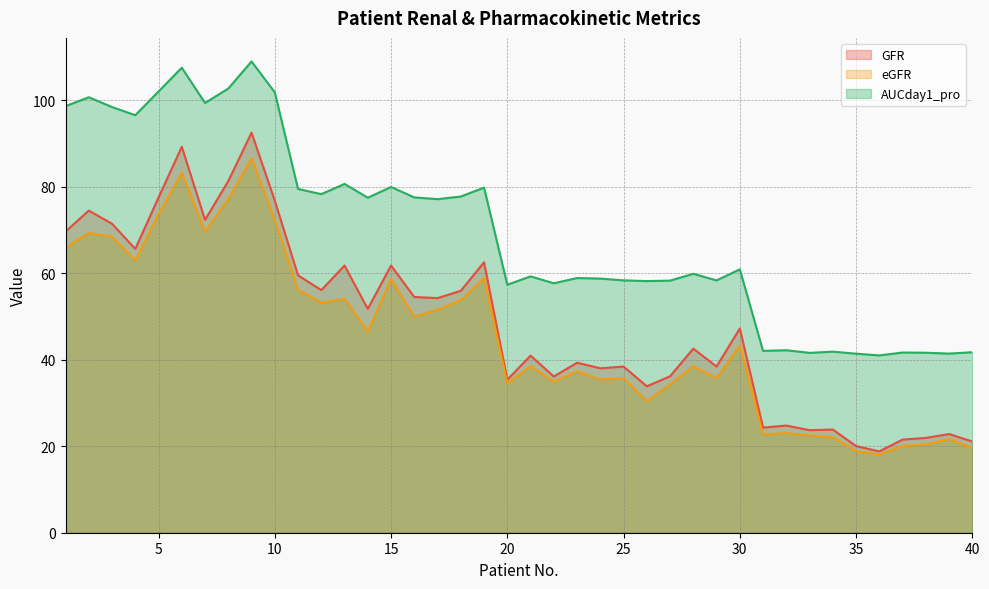

How many categories are shown in the chart?

40